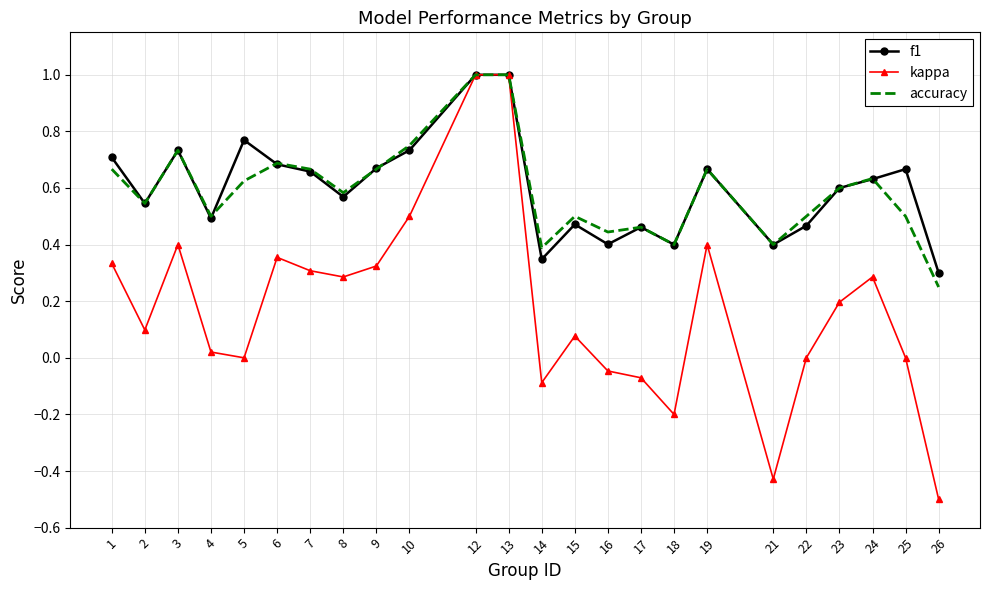

Is the value of kappa at 16 greater than the value of accuracy at 7?

No